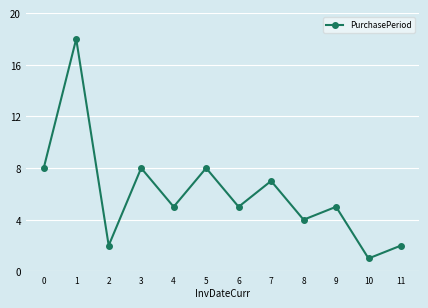

What is the difference between the values at 0 and 1?

10